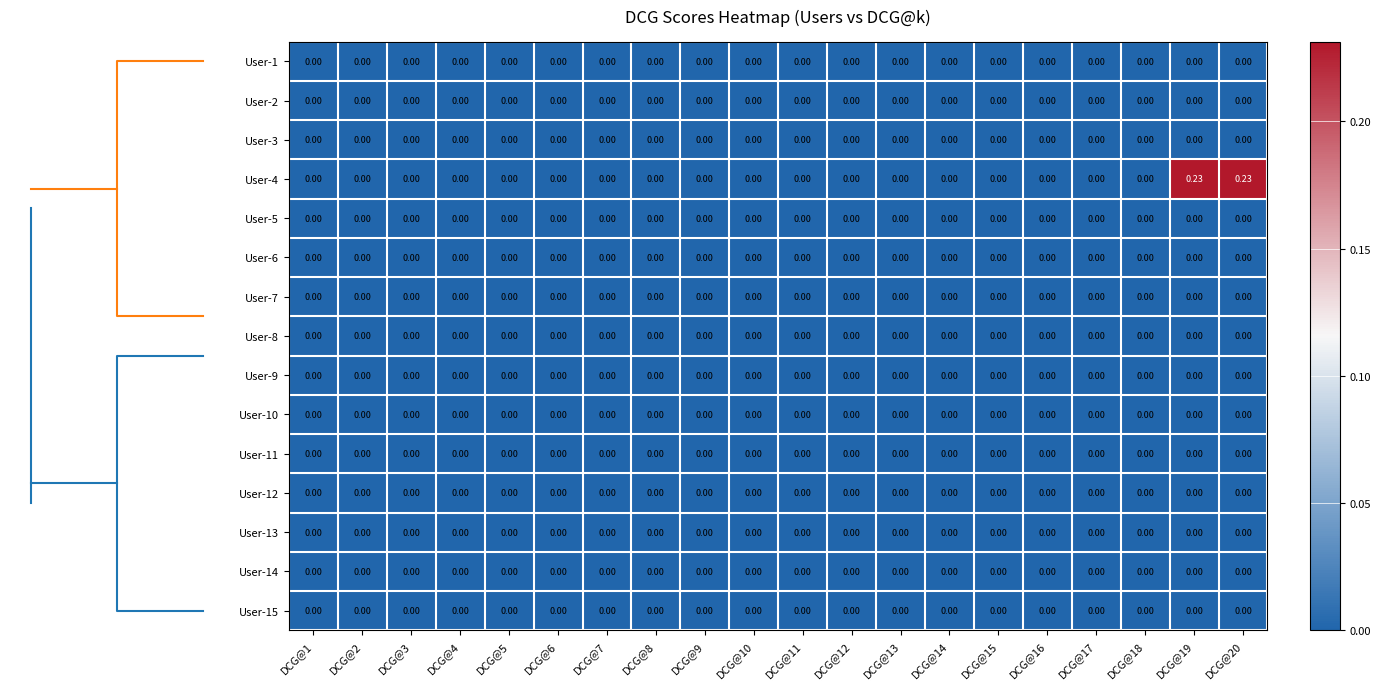

Rank the series by their maximum value, from highest to lowest.

User-4, User-1, User-2, User-3, User-5, User-6, User-7, User-8, User-9, User-10, User-11, User-12, User-13, User-14, User-15